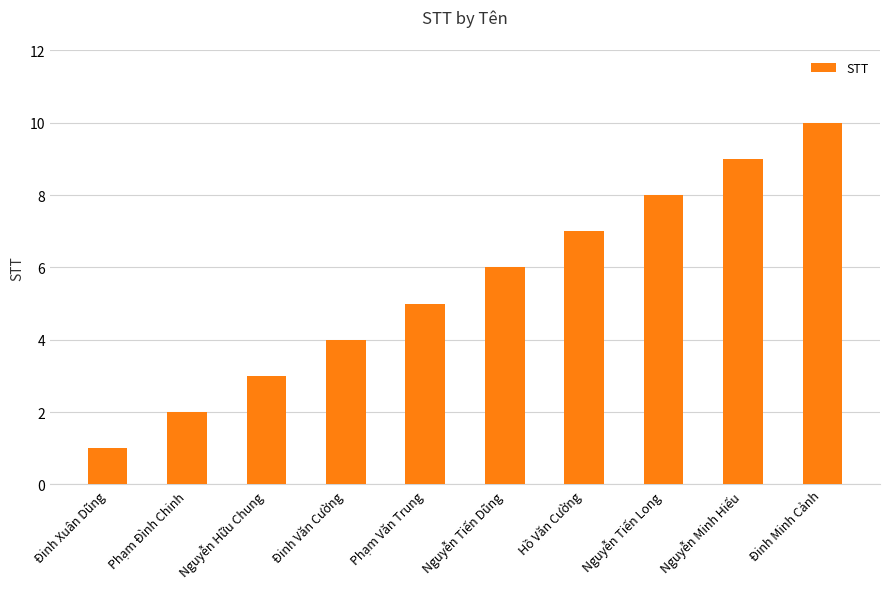

At which category does the chart reach its minimum across all series?

Đinh Xuân Dũng